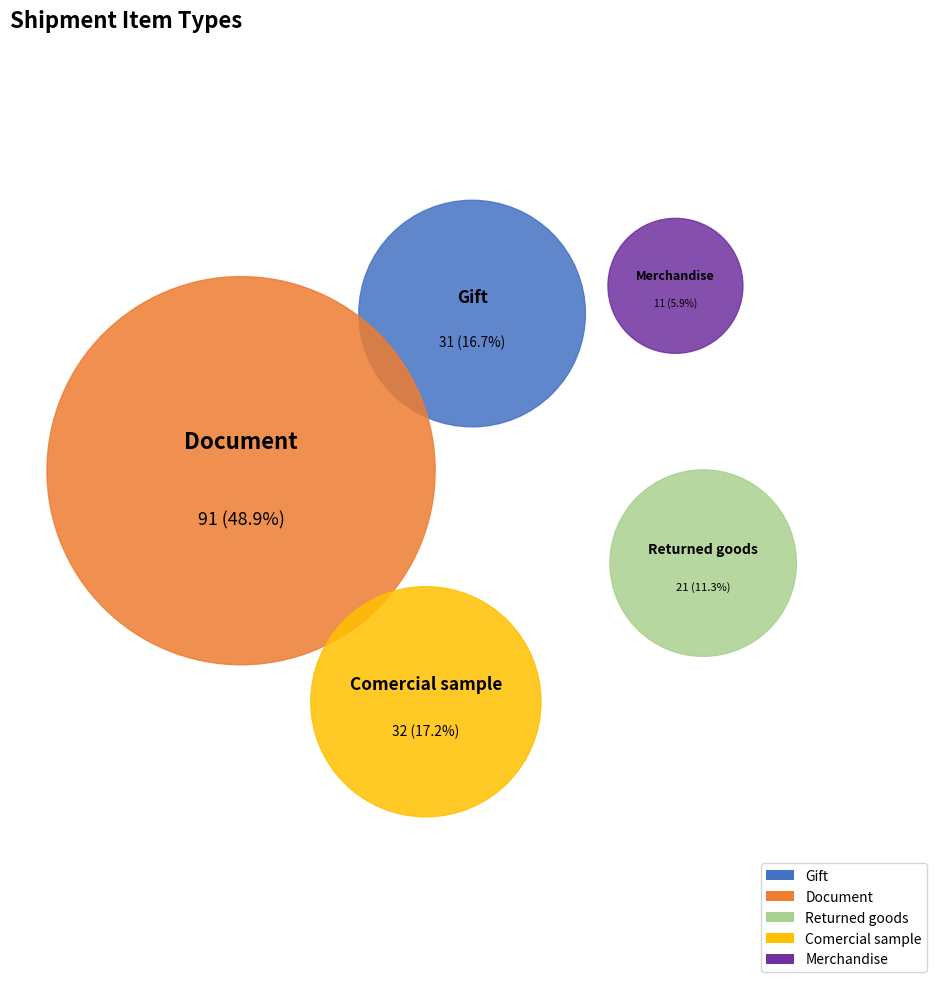

Is there a majority slice in this chart?

No